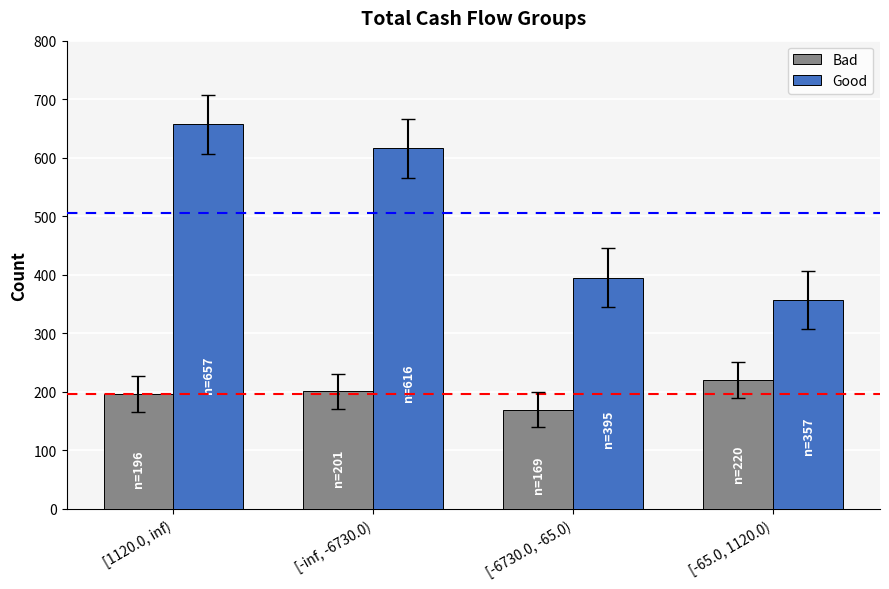

What is the total value across all series at [-inf, -6730.0)?

817